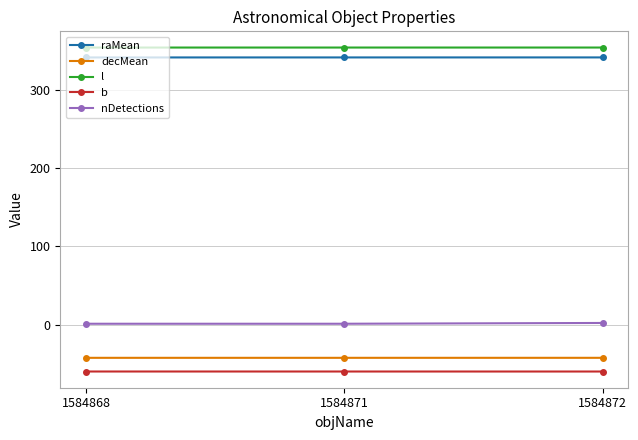

True or false: decMean has a value of -69.5 at 1584871.

False